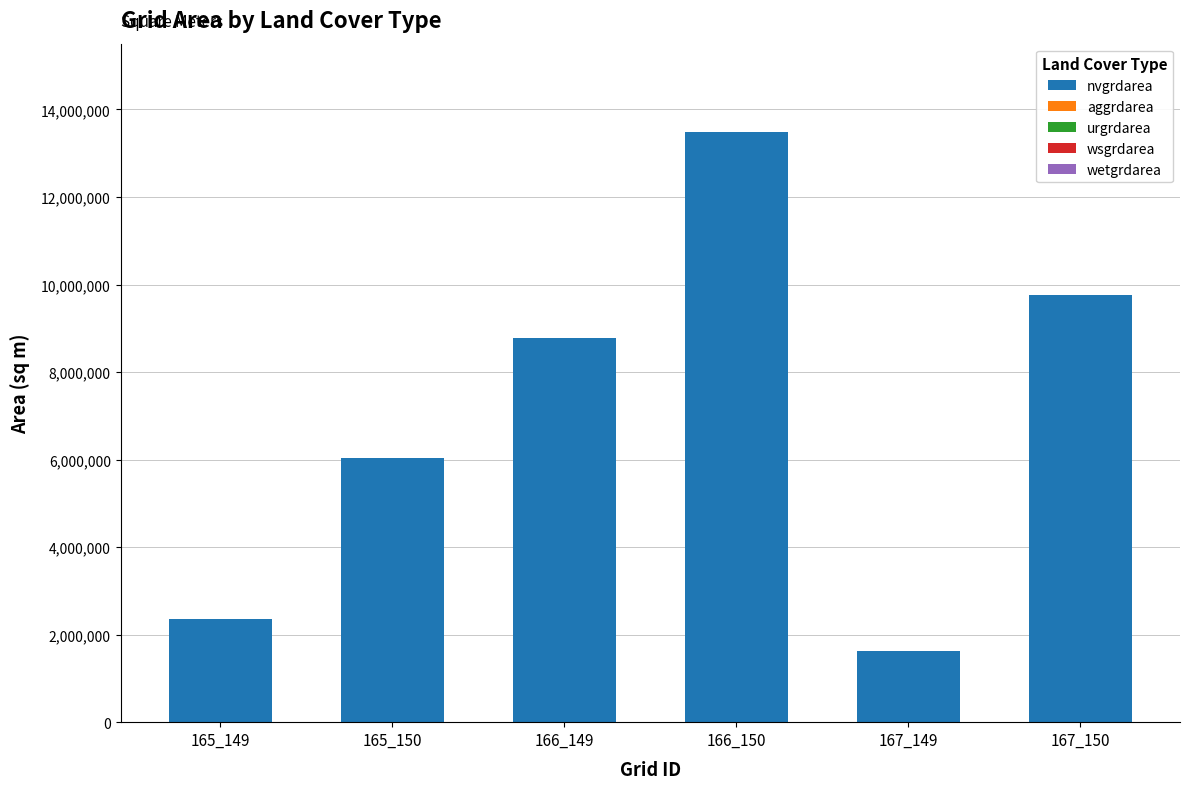

Is it true that the value at 166_150 is 13481100?

True